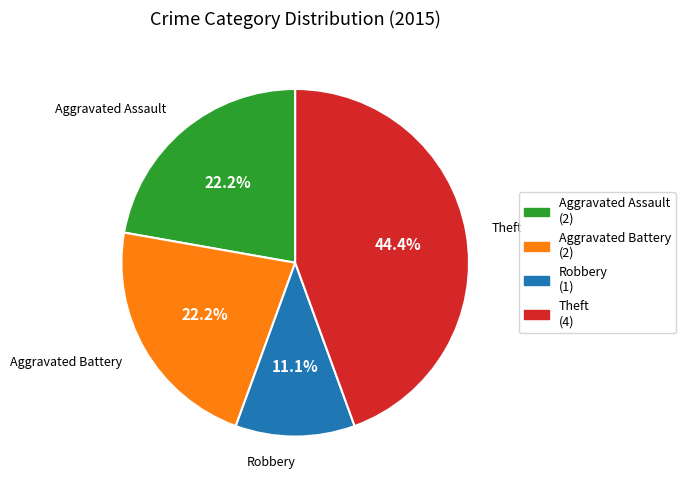

Is it true that Aggravated Assault is 14% of the pie?

False